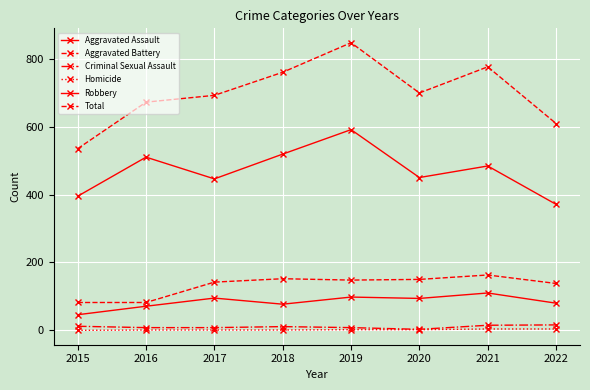

At how many categories does at least one series exceed 508?

8